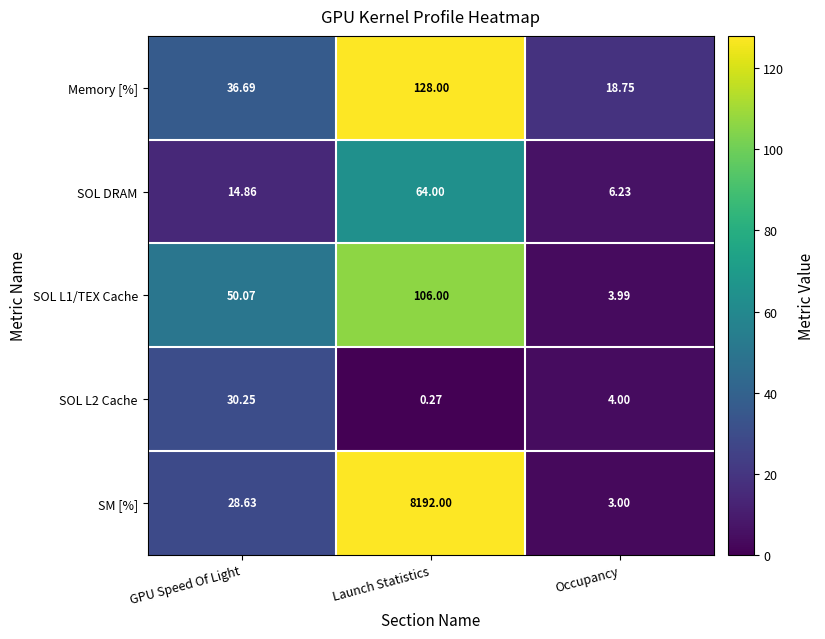

Which category has the lowest value across all series?

Launch Statistics